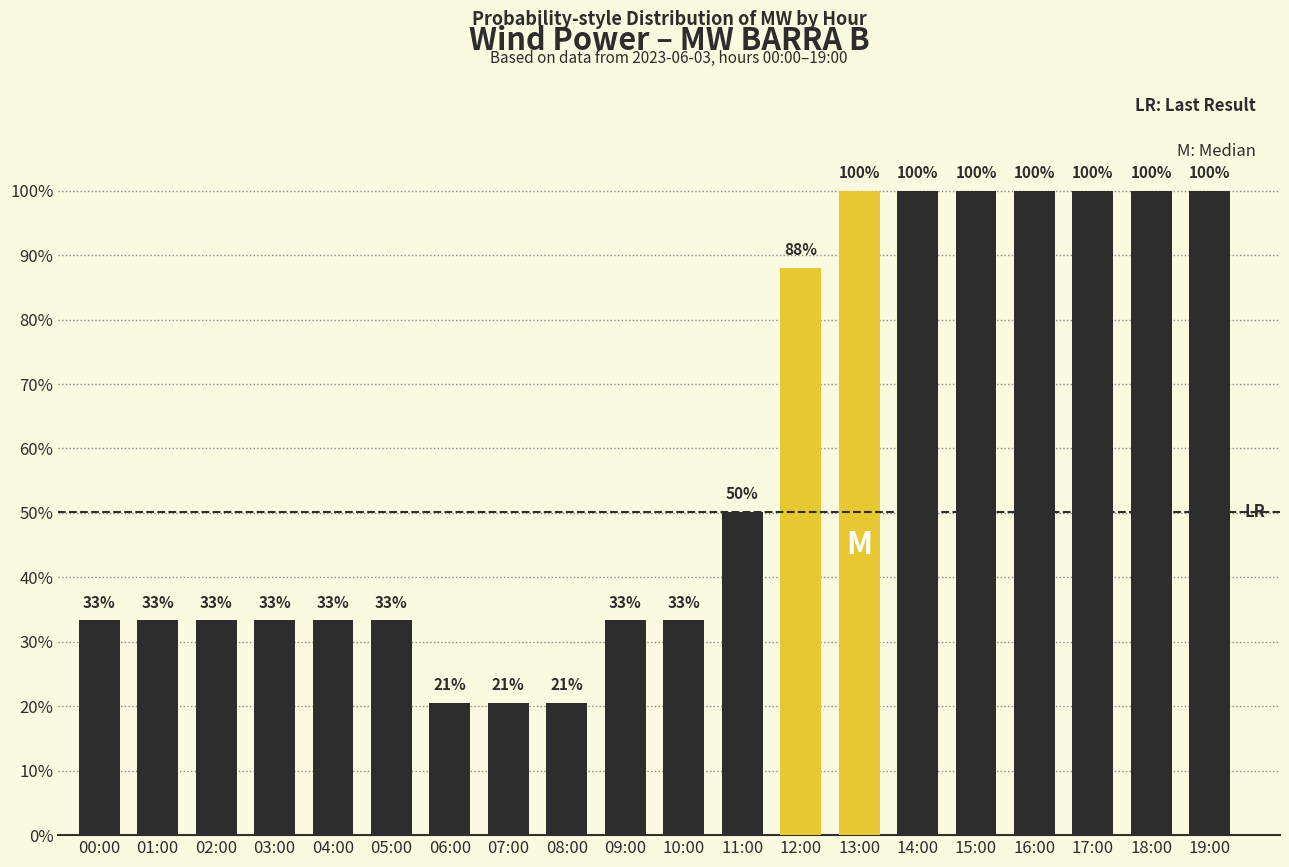

How many data points are less than 31?

3